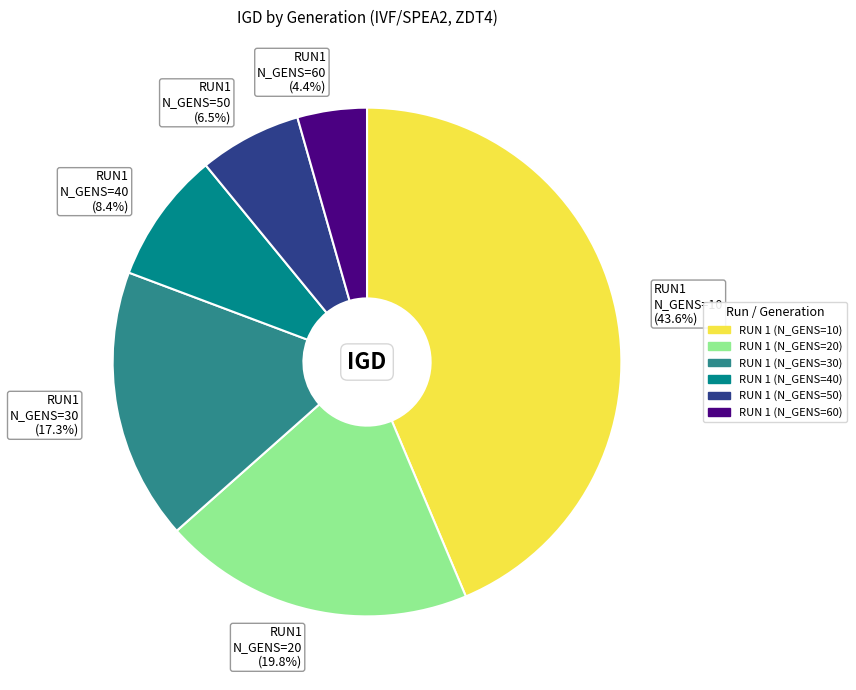

Between RUN1 N_GENS=30 (17.3%) and RUN1 N_GENS=40 (8.4%), which is larger?

RUN1 N_GENS=30 (17.3%)